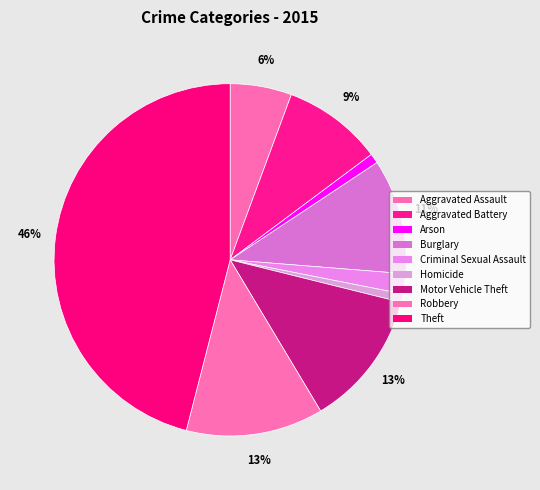

True or false: Motor Vehicle Theft accounts for 13% of the total.

True